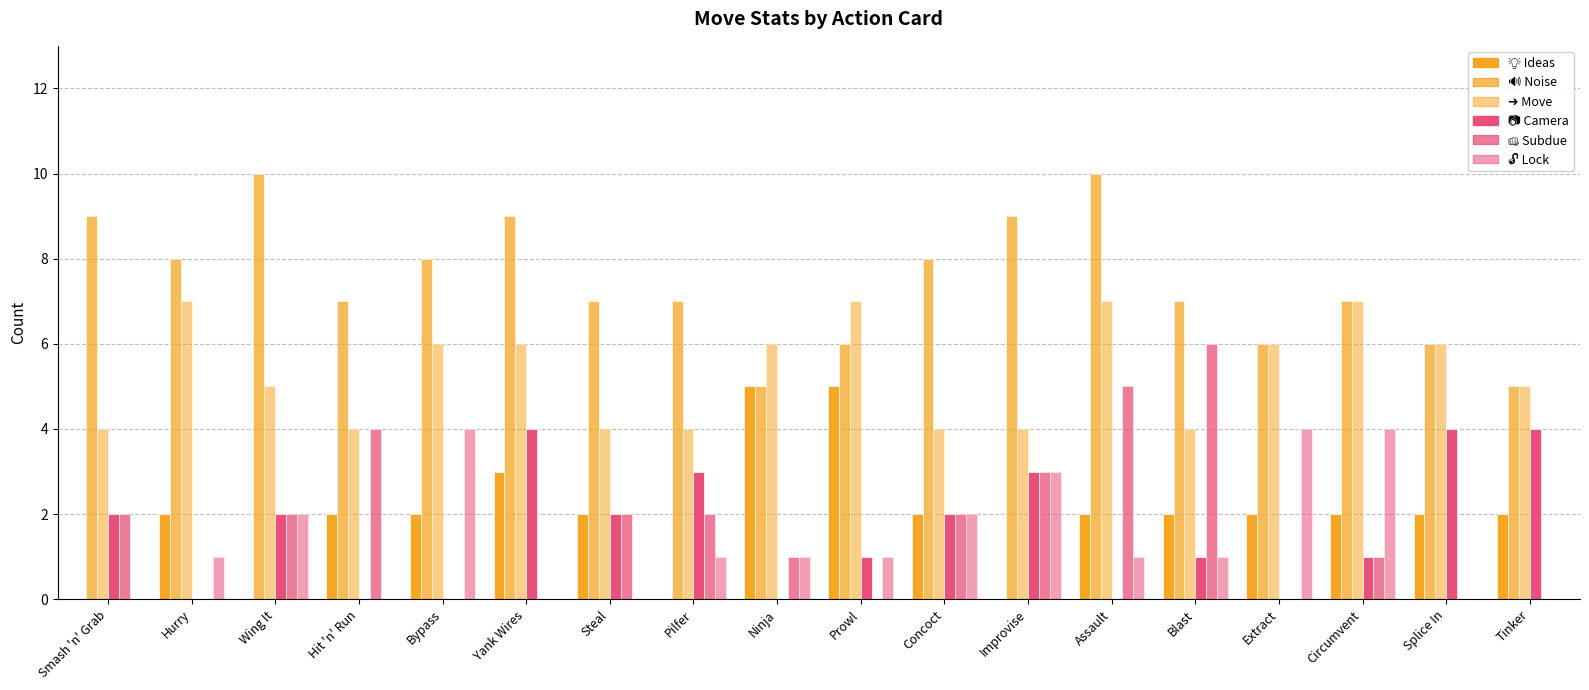

How many distinct data groups are displayed?

6